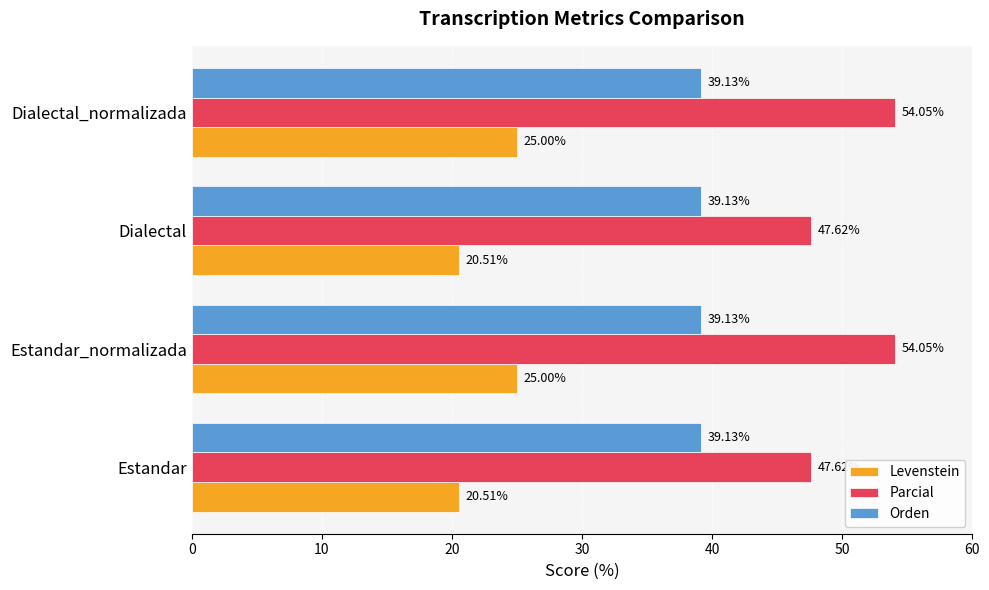

What is the difference between the maximum and second lowest values in the Parcial series?

6.4